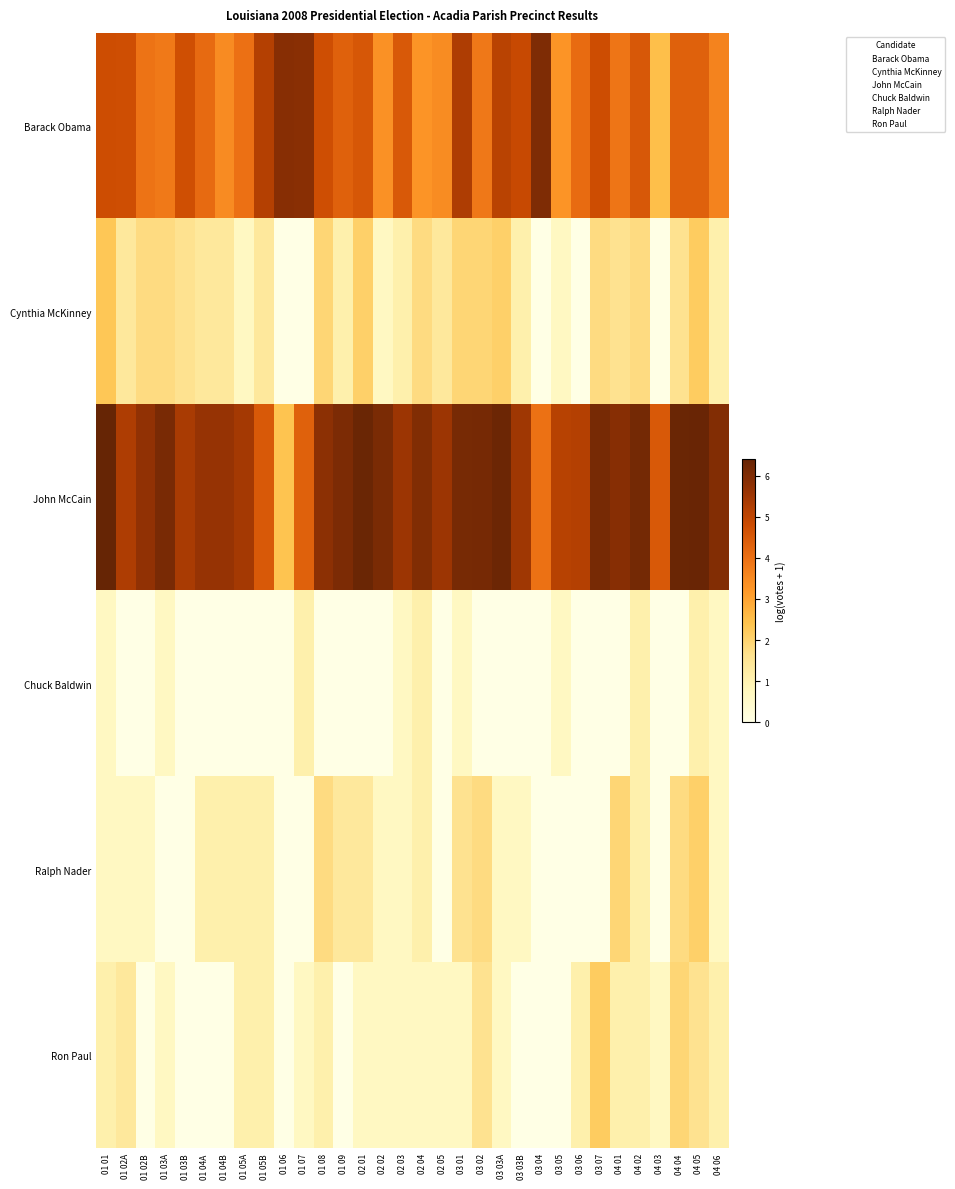

Count the number of data series in this chart.

6